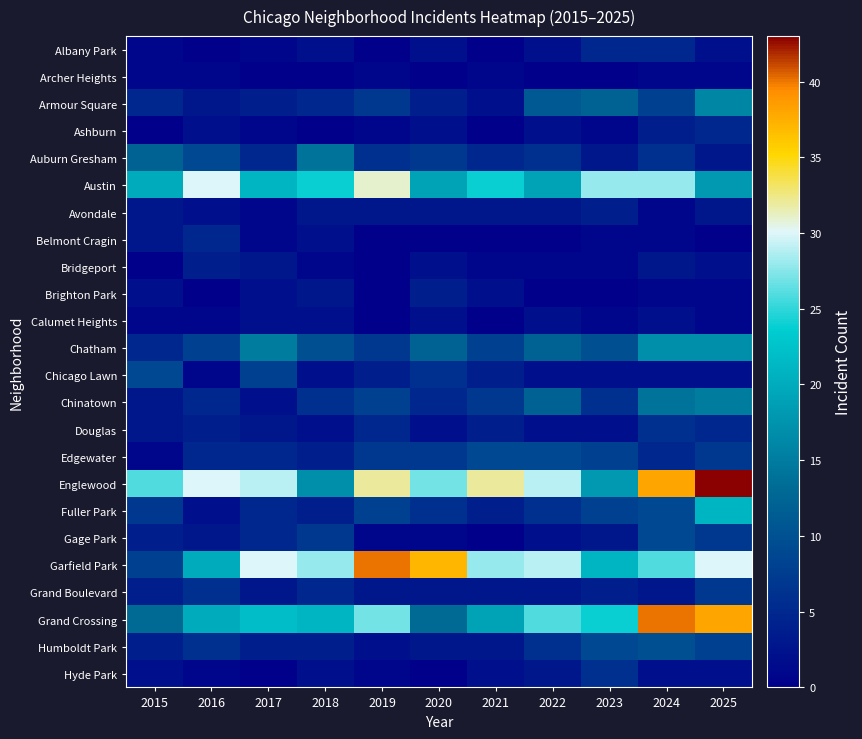

What is the difference between the highest and lowest values at 2017?

30